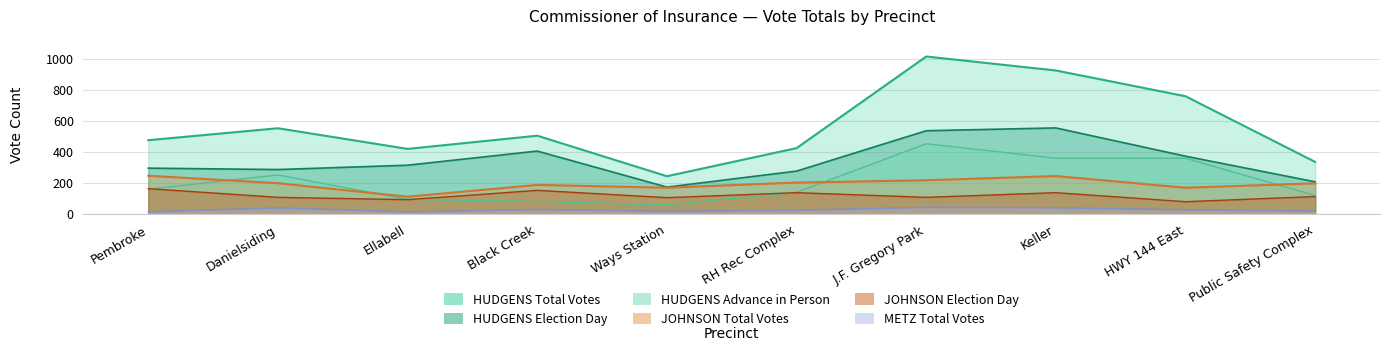

True or false: JOHNSON Total Votes has a value of 199 at Public Safety Complex.

True